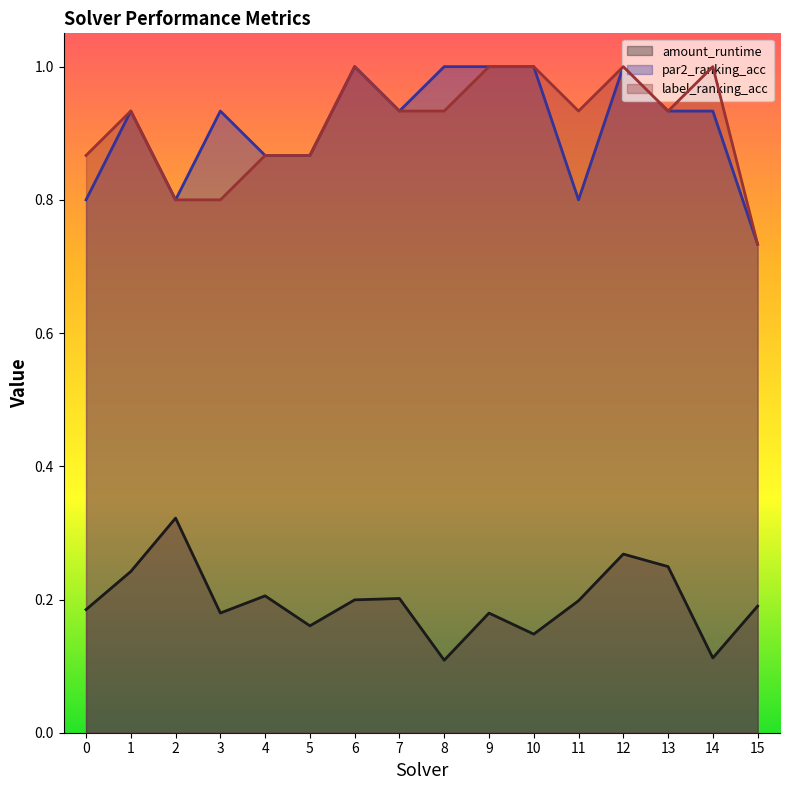

True or false: amount_runtime has a value of 0.2 at 9.

True